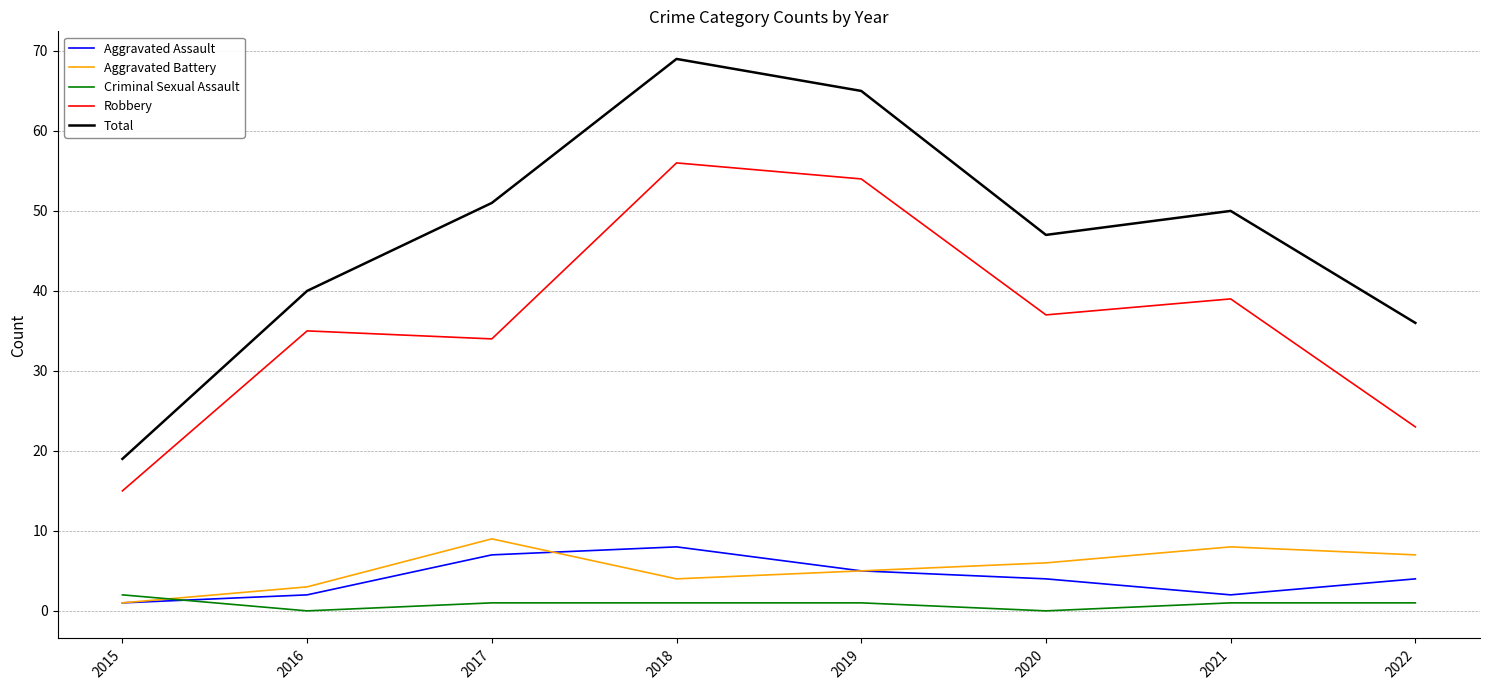

Does the chart display data point markers on the line(s)?

No